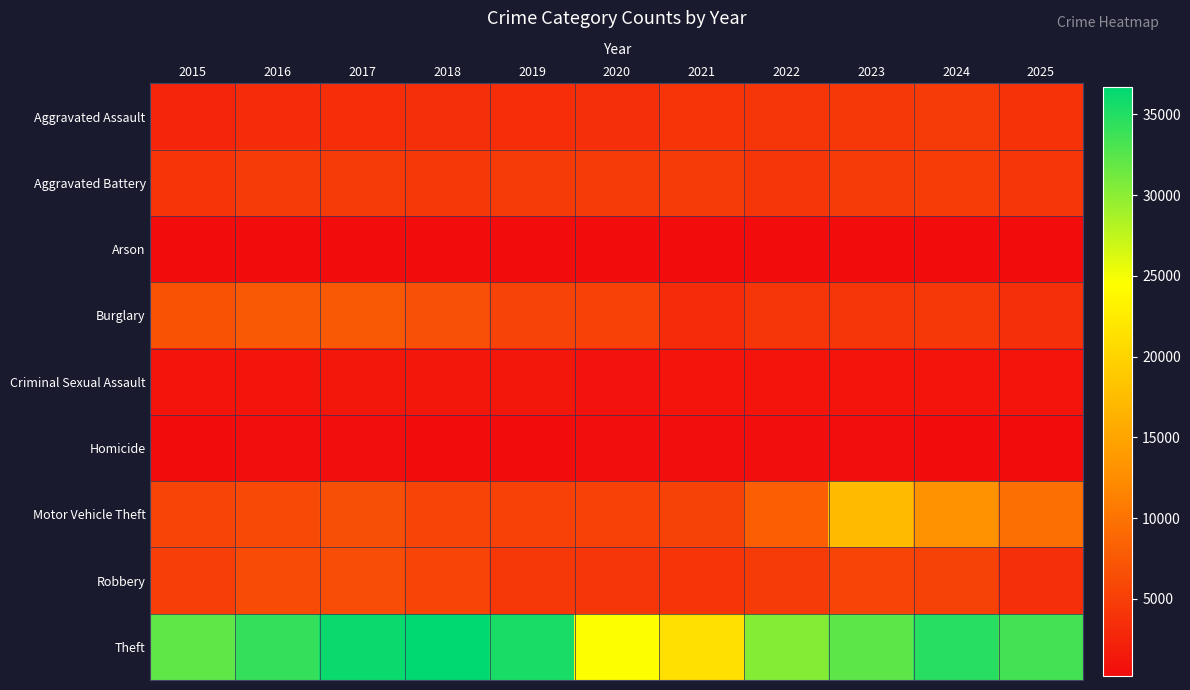

List the series in order of their peak value, highest first.

Theft, Motor Vehicle Theft, Burglary, Robbery, Aggravated Battery, Aggravated Assault, Criminal Sexual Assault, Homicide, Arson